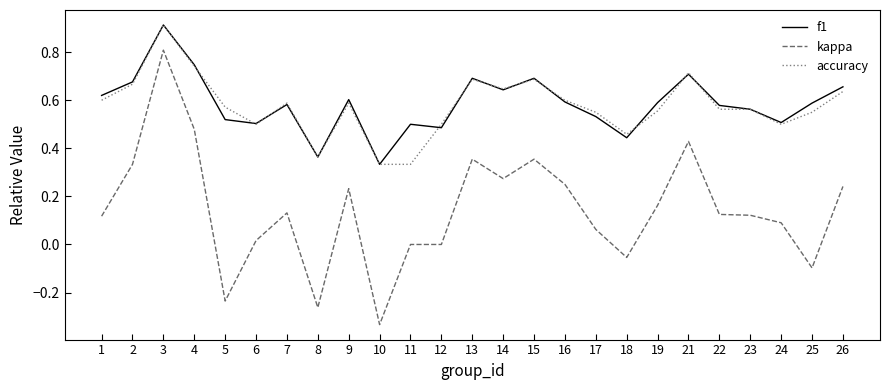

True or false: kappa has a value of -0.1 at 18.

True